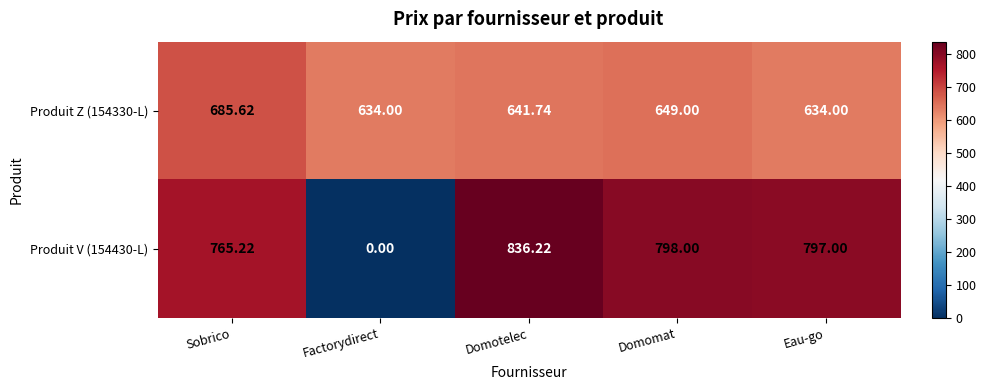

Which category has the highest value in the Produit V (154430-L) series?

Domotelec